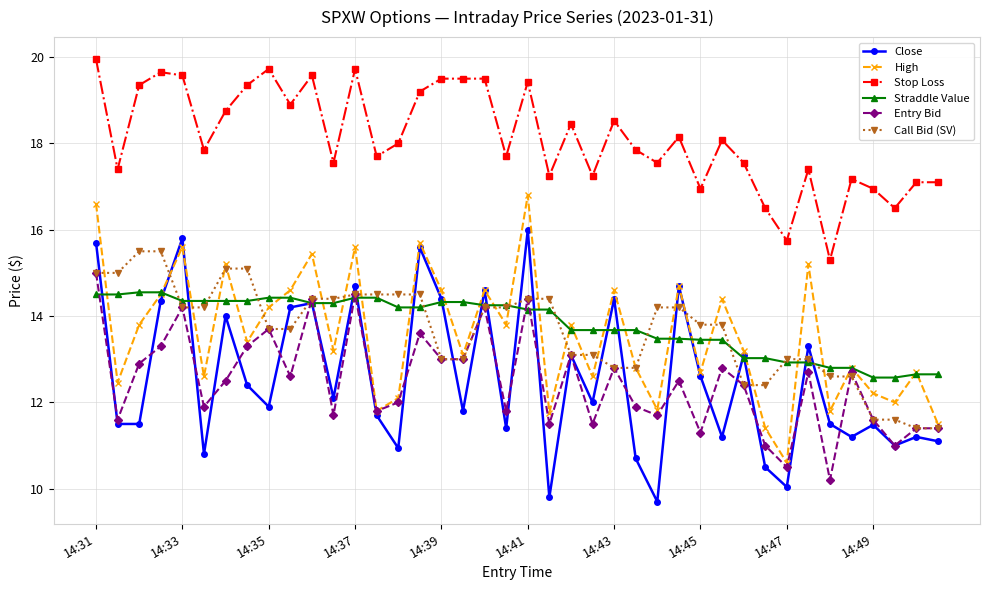

What is the difference between the second highest and second lowest values in the Entry Bid series?

4.0